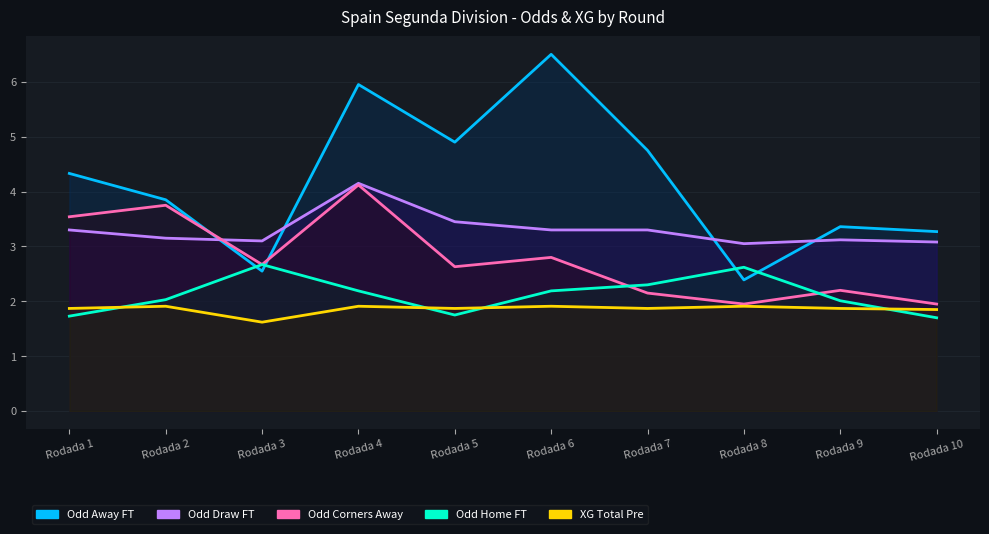

What is the difference between the XG_Total_Pre values at Rodada 10 and Rodada 6?

0.1